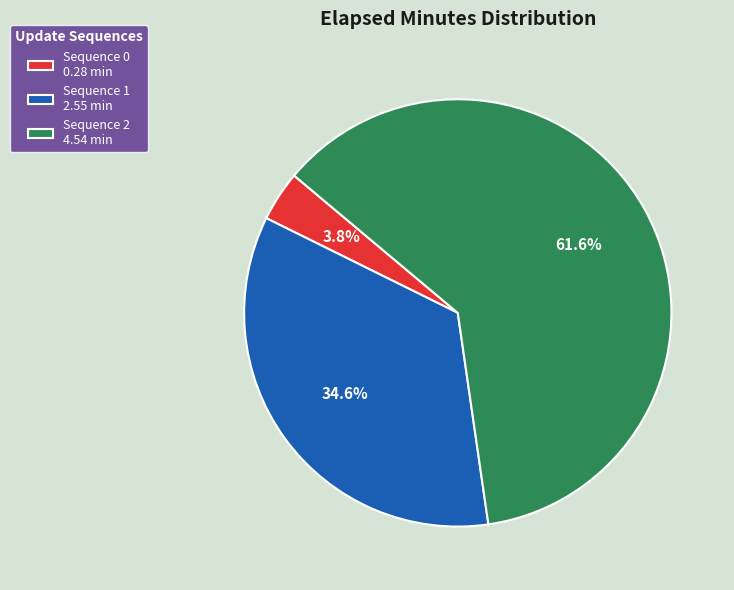

To the nearest percent, what is the difference between the largest and smallest slice percentages?

58%